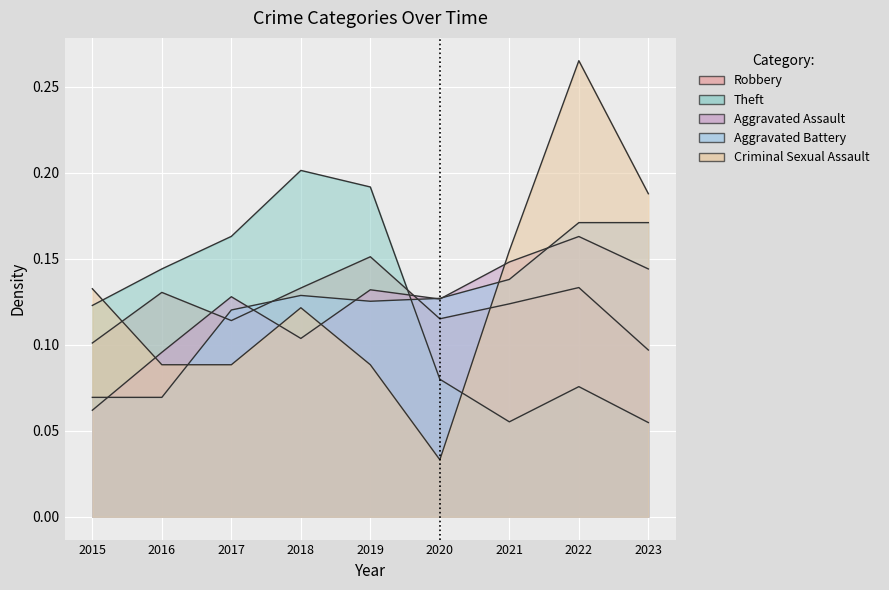

Reading left to right, transcribe all the data shown in this chart.

Robbery: 2015=0.1	2016=0.1	2017=0.1	2018=0.1	2019=0.2	2020=0.1	2021=0.1	2022=0.1	2023=0.1
Theft: 2015=0.1	2016=0.1	2017=0.2	2018=0.2	2019=0.2	2020=0.1	2021=0.1	2022=0.1	2023=0.1
Aggravated Assault: 2015=0.1	2016=0.1	2017=0.1	2018=0.1	2019=0.1	2020=0.1	2021=0.1	2022=0.2	2023=0.1
Aggravated Battery: 2015=0.1	2016=0.1	2017=0.1	2018=0.1	2019=0.1	2020=0.1	2021=0.1	2022=0.2	2023=0.2
Criminal Sexual Assault: 2015=0.1	2016=0.1	2017=0.1	2018=0.1	2019=0.1	2020=0.0	2021=0.2	2022=0.3	2023=0.2